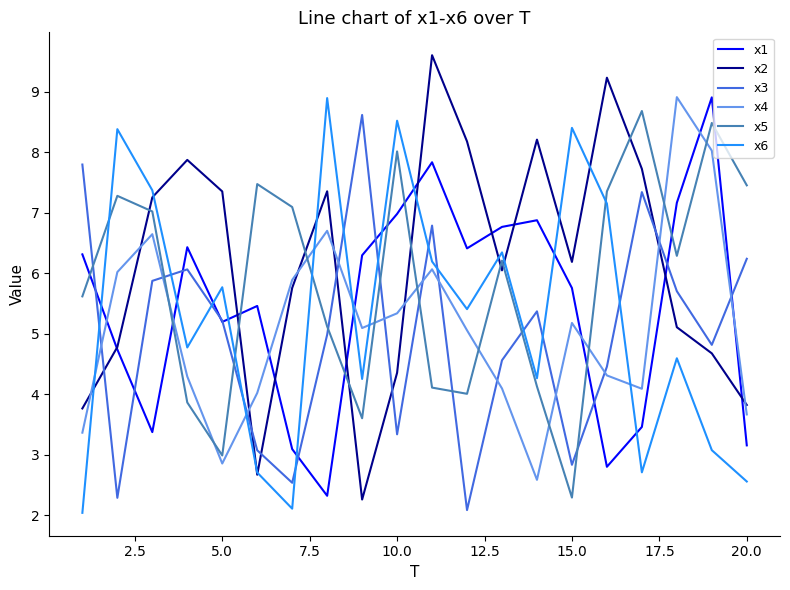

After their last crossing, which series has the higher values: x5 or x1?

x5